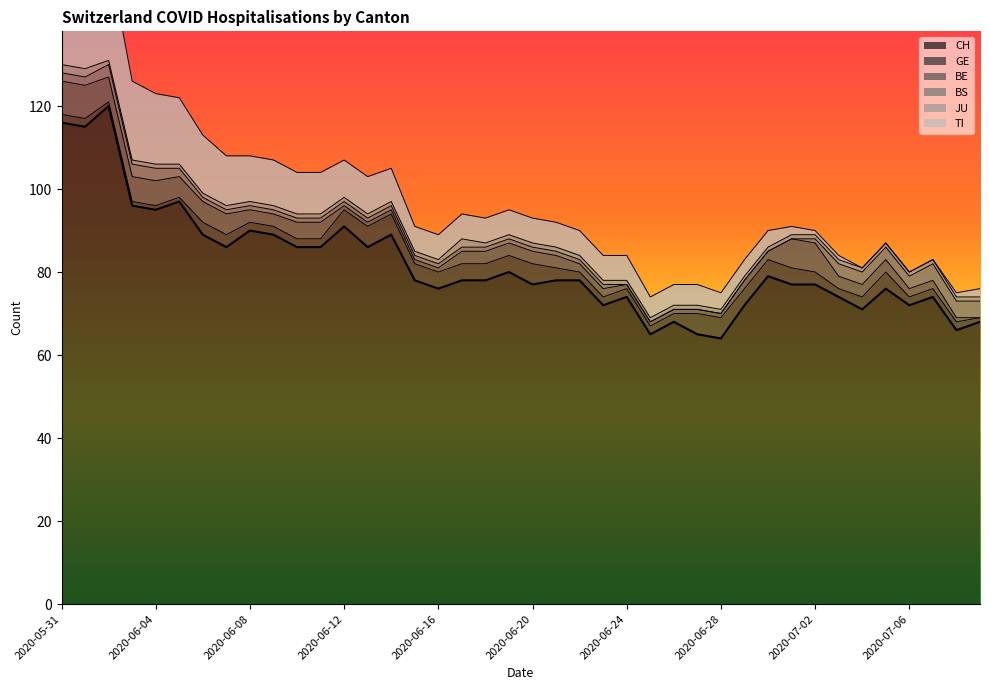

How many interior local peaks does the CH series have?

11